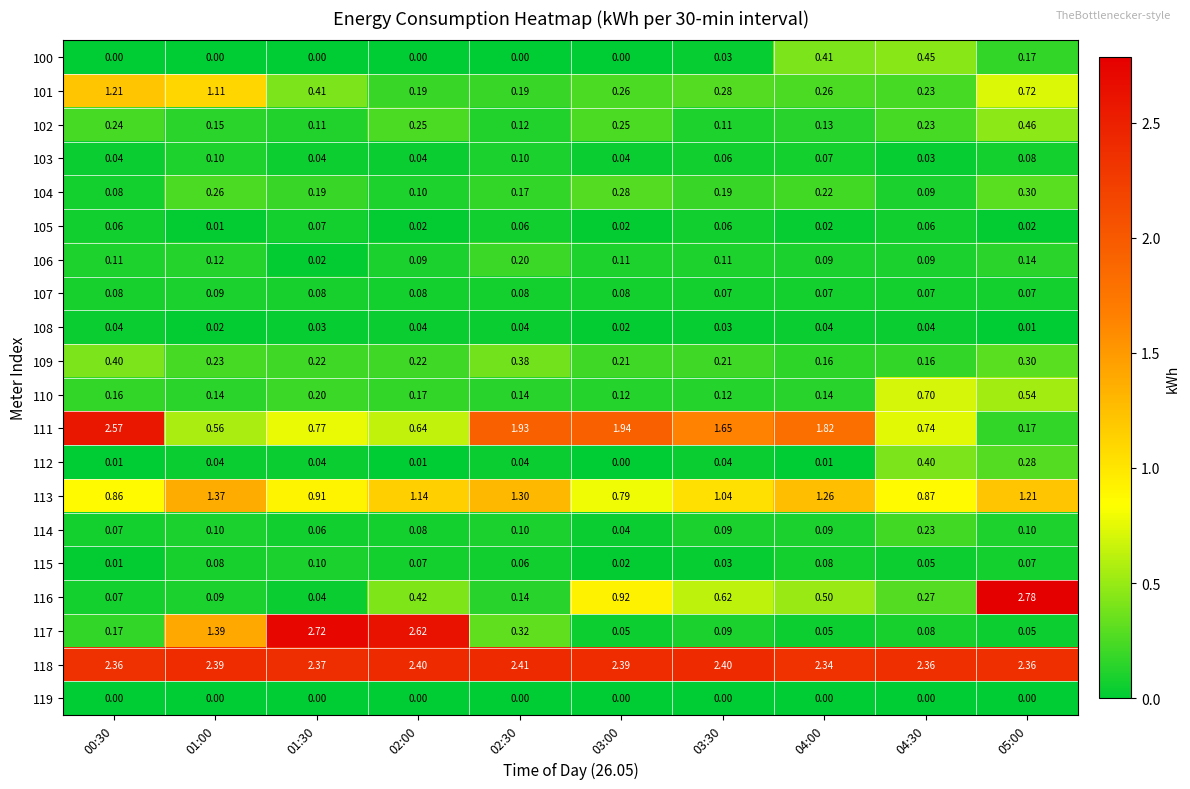

Is the value of 119 at 01:00 greater than the value of 102 at 03:30?

No